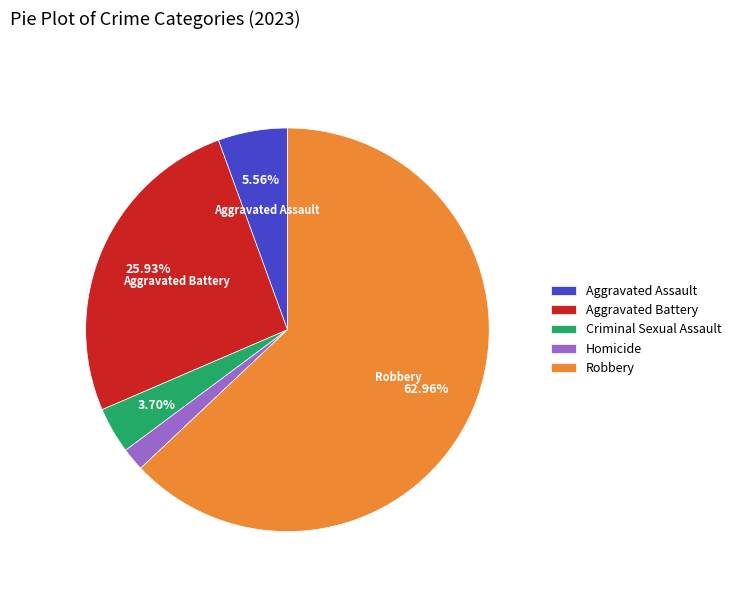

To the nearest percent, what is the combined percentage of Homicide and Criminal Sexual Assault?

6%